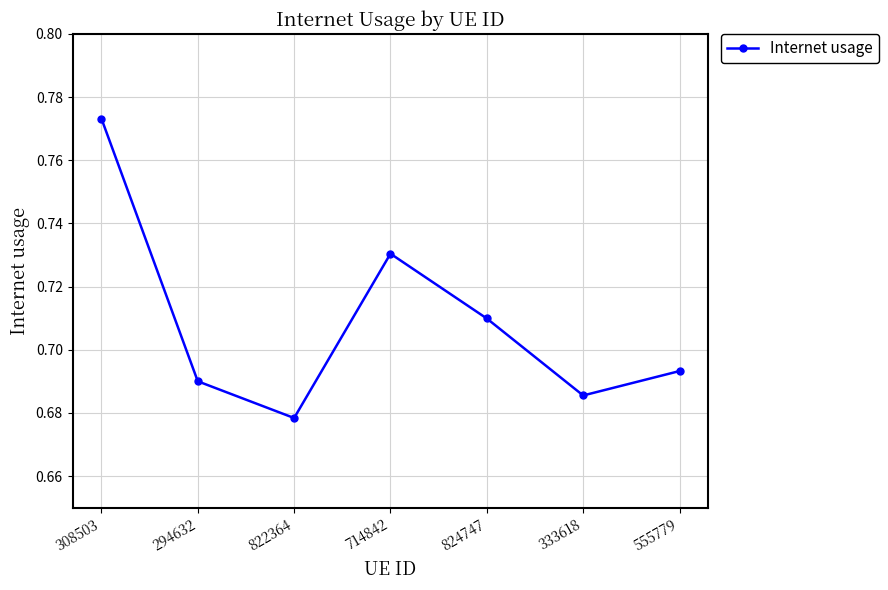

Which label corresponds to the largest value in the chart?

308503